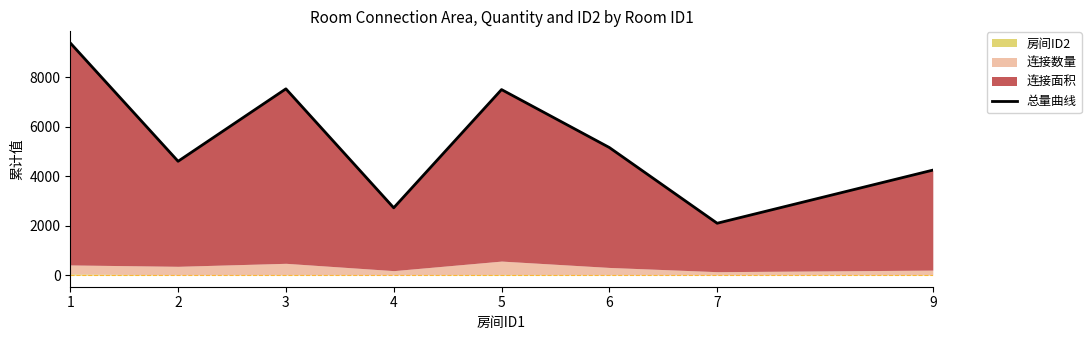

How many categories are shown in the chart?

8